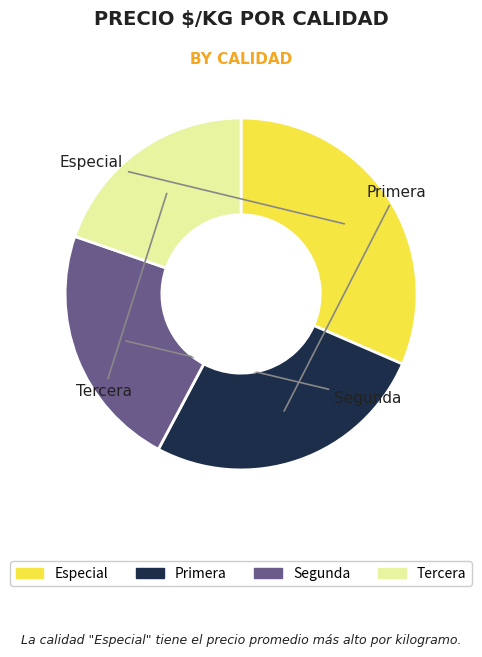

Approximately how many times larger is the value at Tercera compared to Primera?

0.7